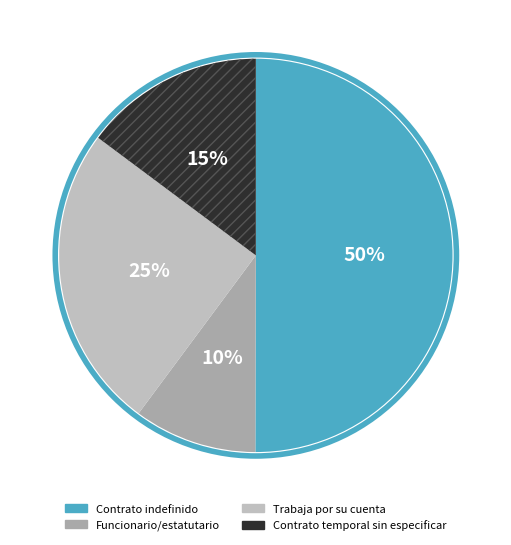

What percentage is the Contrato indefinido slice, to the nearest percent?

50%